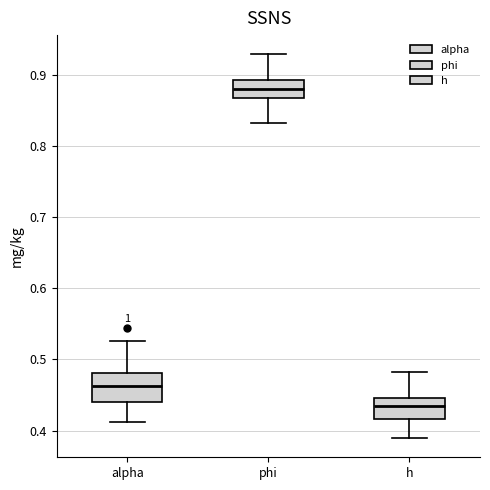

Where does the median line of the box for phi sit on the y-axis? The values are not printed on the chart, so give them approximately, as read against the axis.

0.88